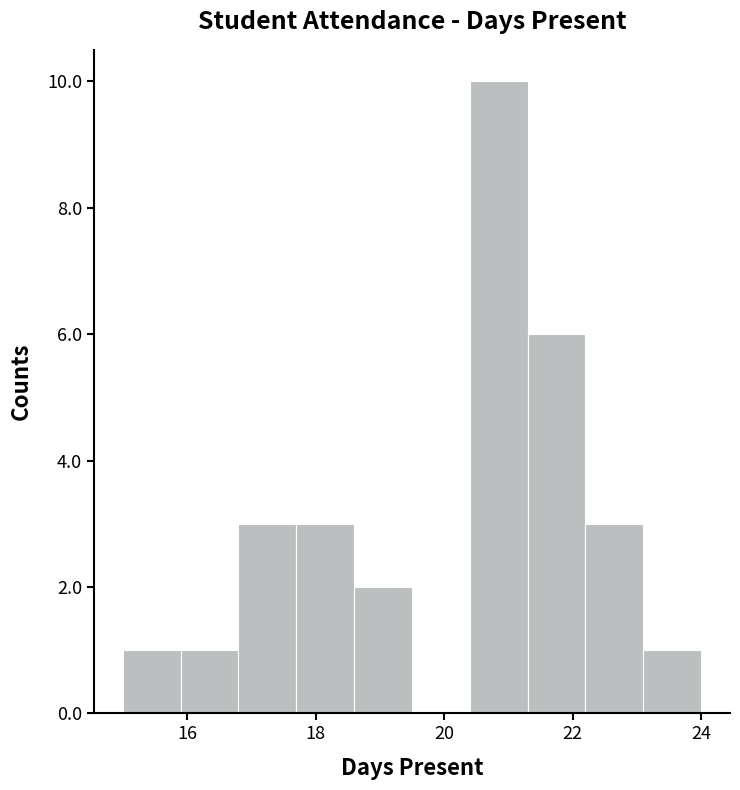

Reading left to right, transcribe this chart: for each bar, give the range it covers on the x-axis and its height. Neither the bar edges nor the heights are printed on the chart, so give them approximately, as read against the axes.

15.0 to 15.9: 1
15.9 to 16.8: 1
16.8 to 17.7: 3
17.7 to 18.6: 3
18.6 to 19.5: 2
19.5 to 20.4: 0
20.4 to 21.3: 10
21.3 to 22.2: 6
22.2 to 23.1: 3
23.1 to 24.0: 1